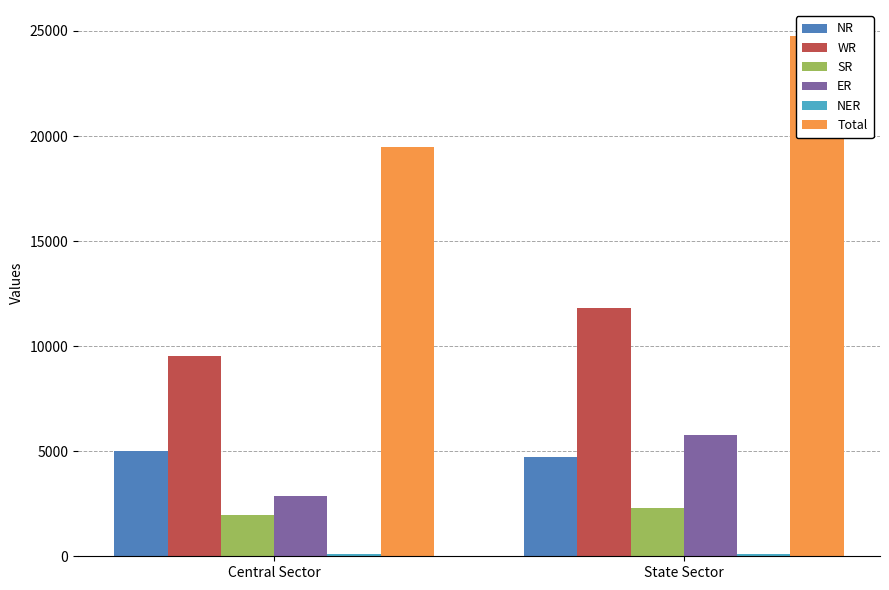

What is the difference between the highest and lowest values at Central Sector?

19389